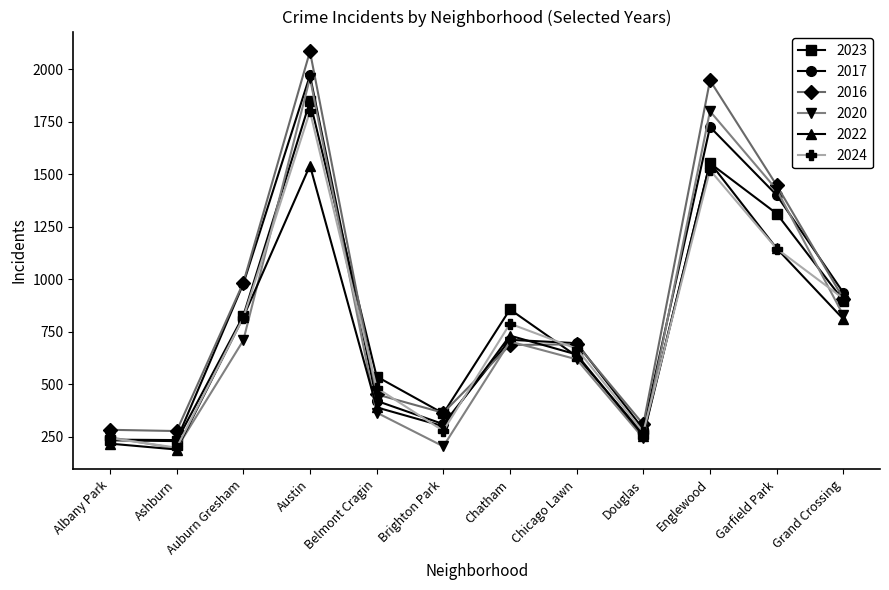

In 2022, how many points are higher than both neighbors (excluding endpoints)?

3